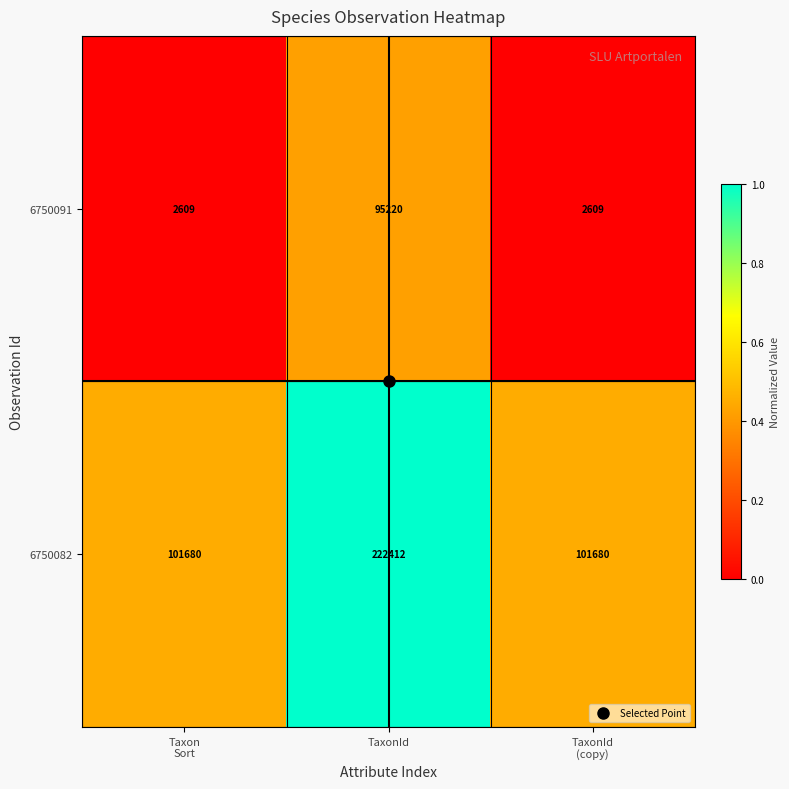

At which category is the sum across all series the highest?

TaxonId